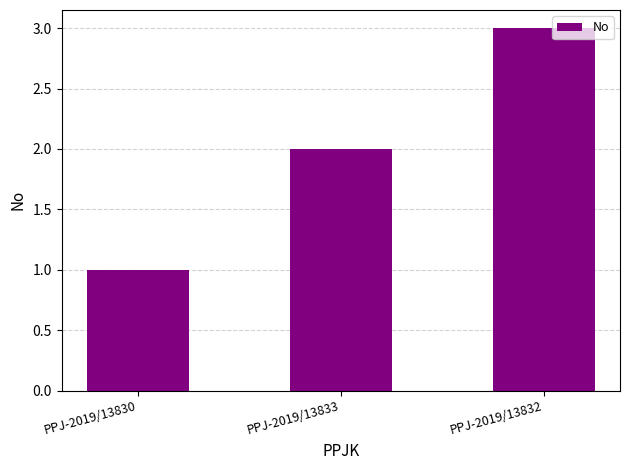

Reading left to right, transcribe all the data shown in this chart.

1	2	3